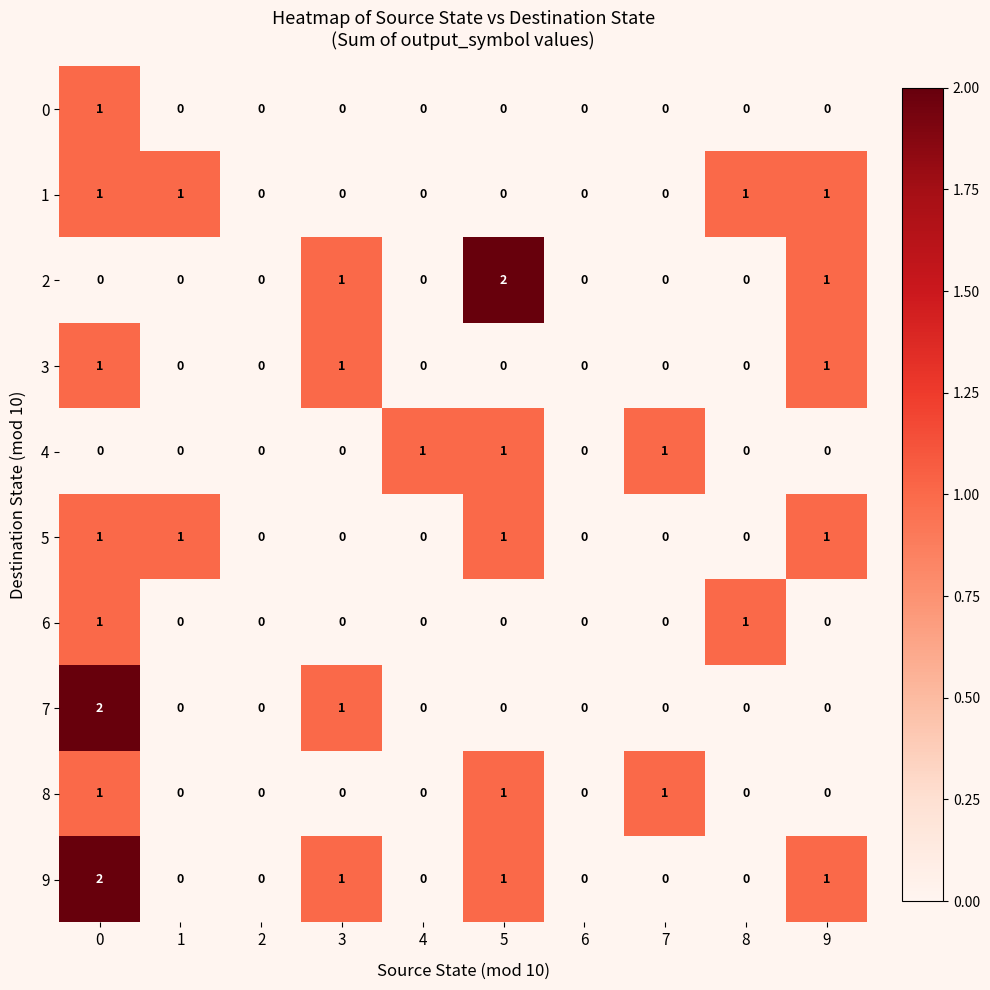

True or false: 6 has a value of 1 at 8.

True